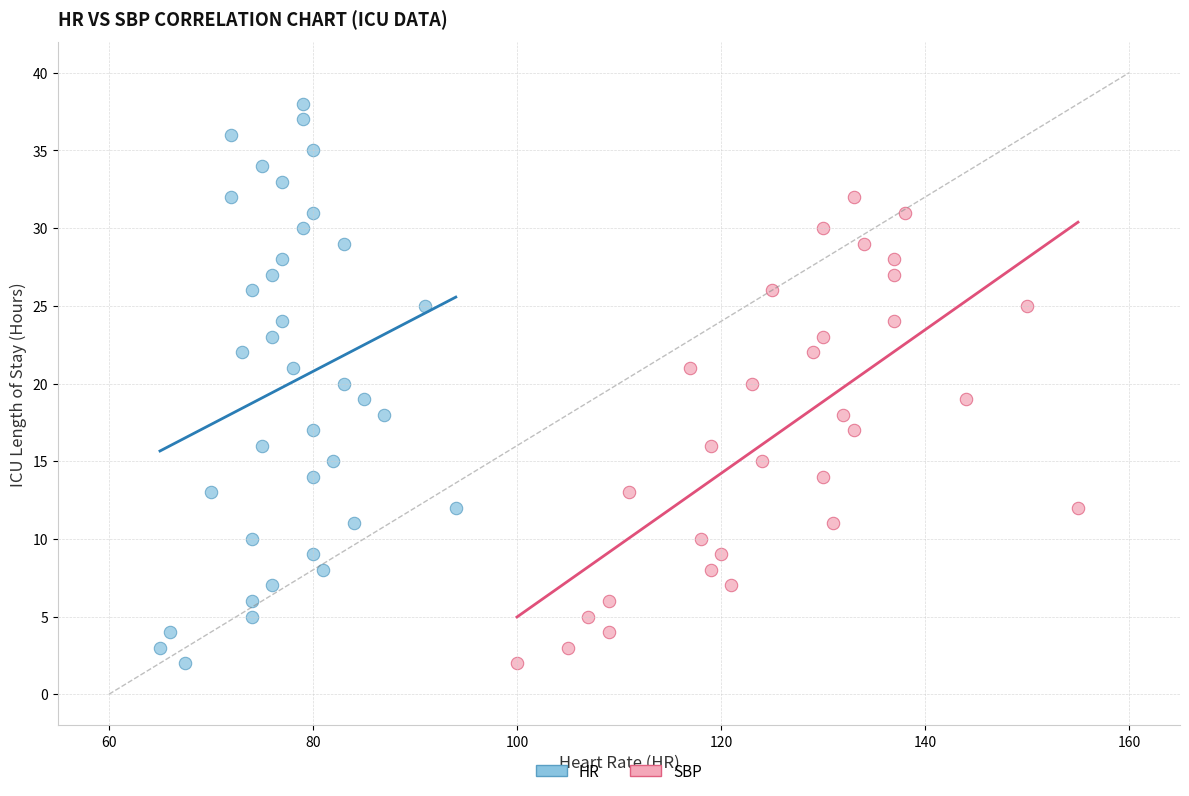

Which series has the widest spread of Y values?

HR